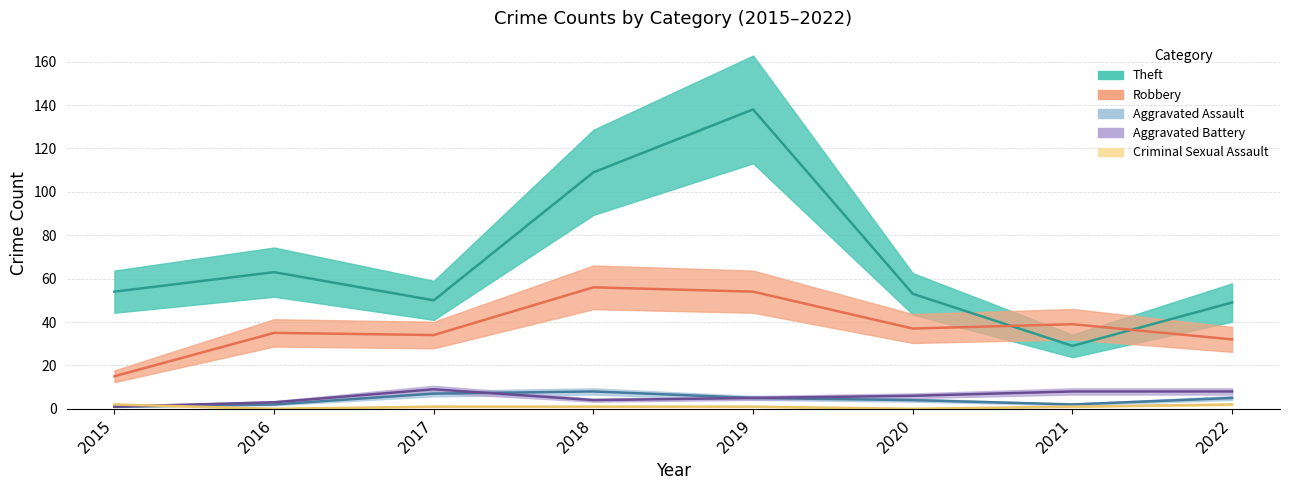

What is the maximum value shown in the chart?

138